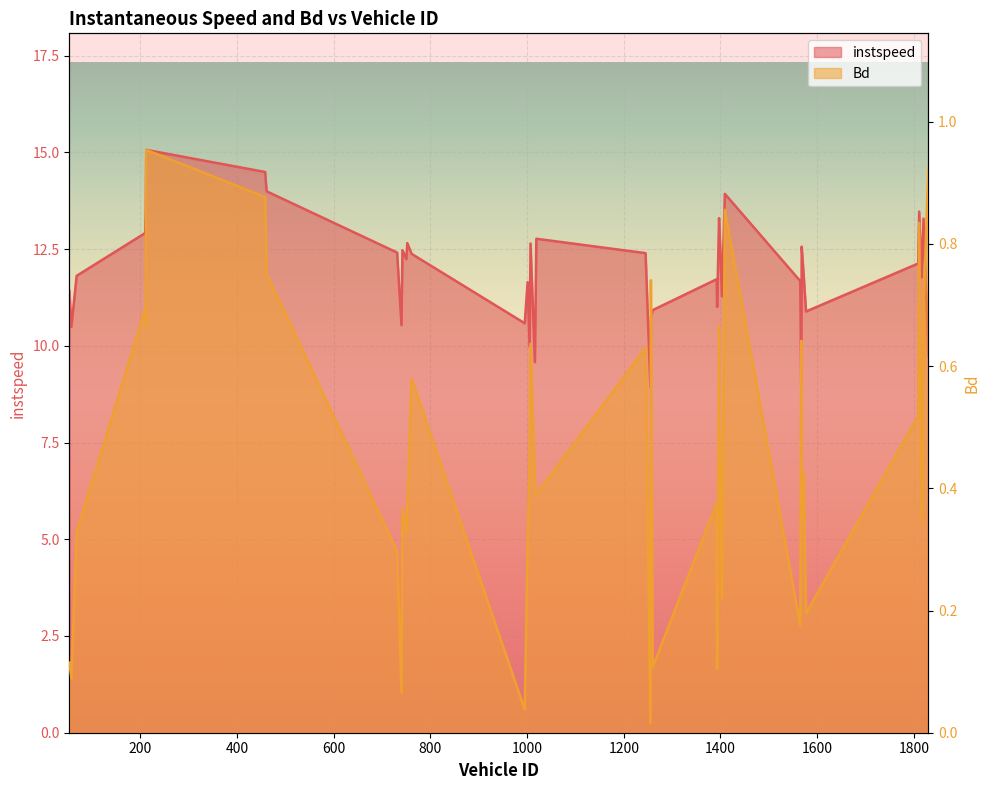

At which label does instspeed first exceed 12?

210.0